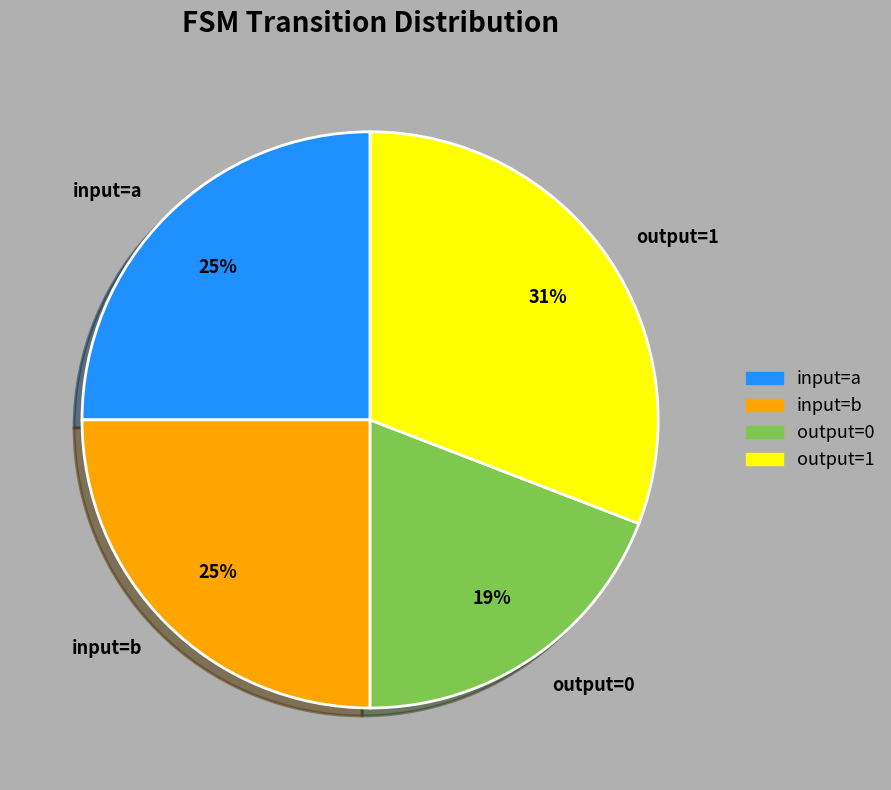

Between input=a and output=1, which is larger?

output=1